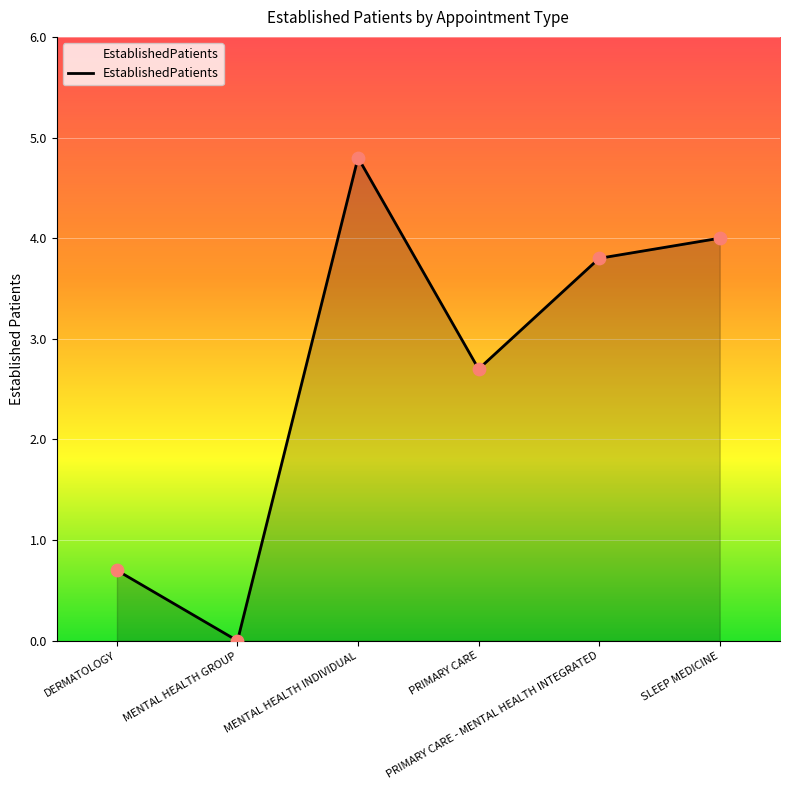

What is the change in value from PRIMARY CARE - MENTAL HEALTH INTEGRATED to SLEEP MEDICINE?

+0.2